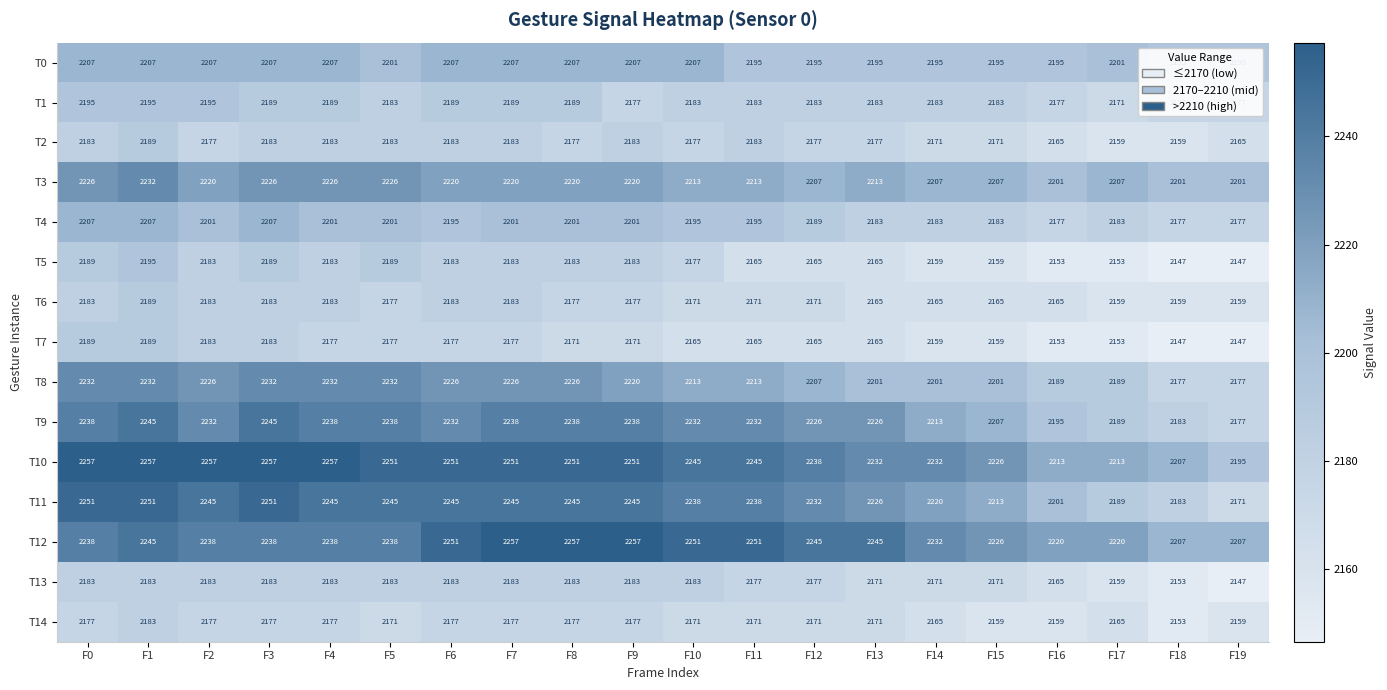

Which series has the largest range (max minus min)?

T11